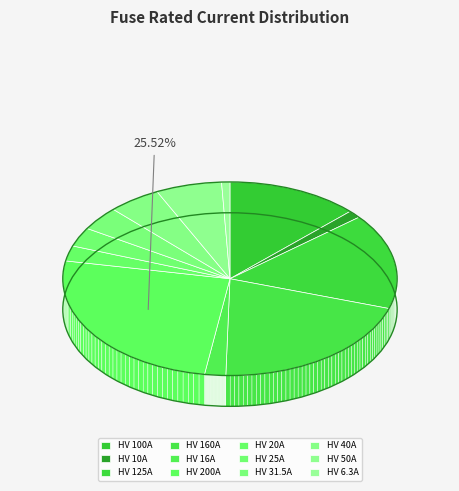

Which slice is the largest?

HV 200A